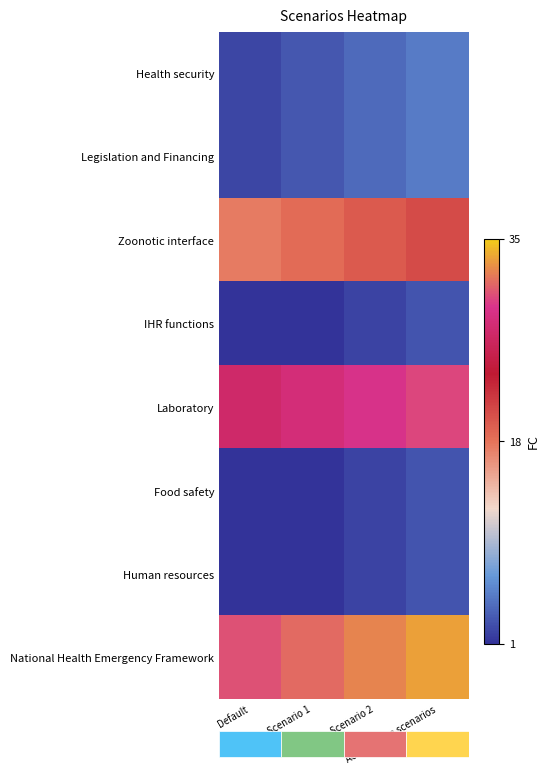

What is the sum of the Health security values at Scenario 1 and Acceleration scenarios?

8.2